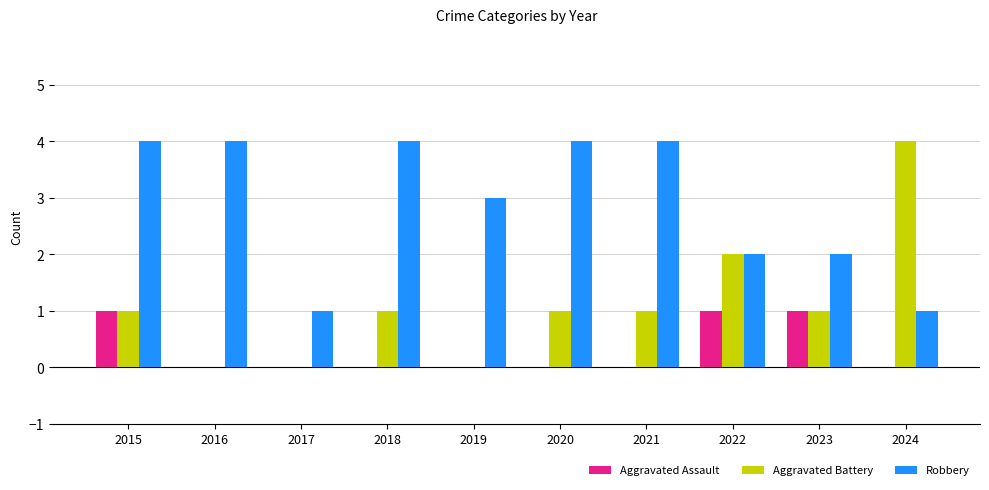

At which category is the sum across all series the highest?

2015